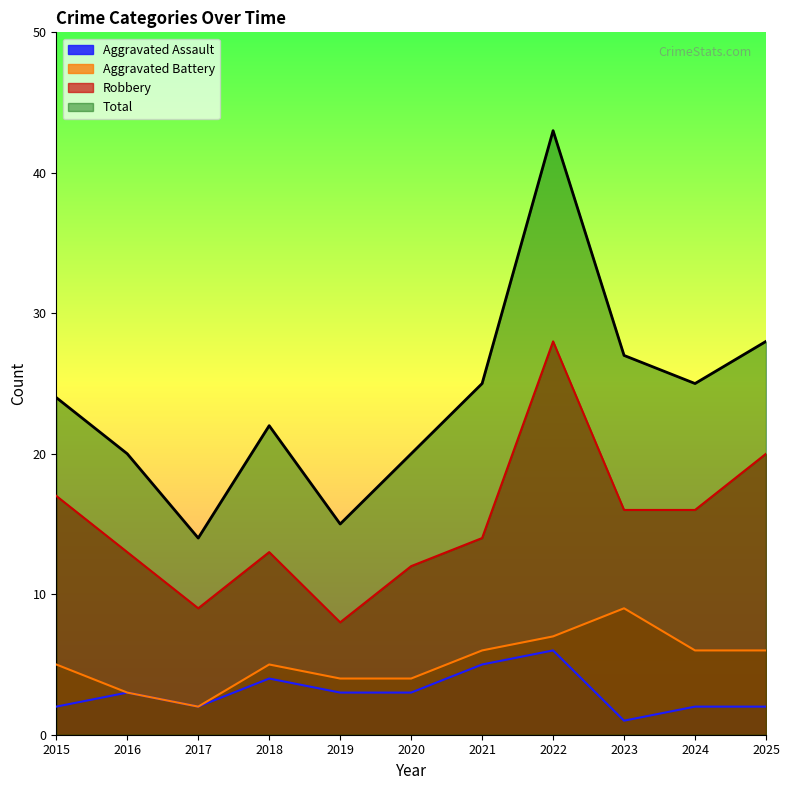

Which series has the largest range (max minus min)?

Total